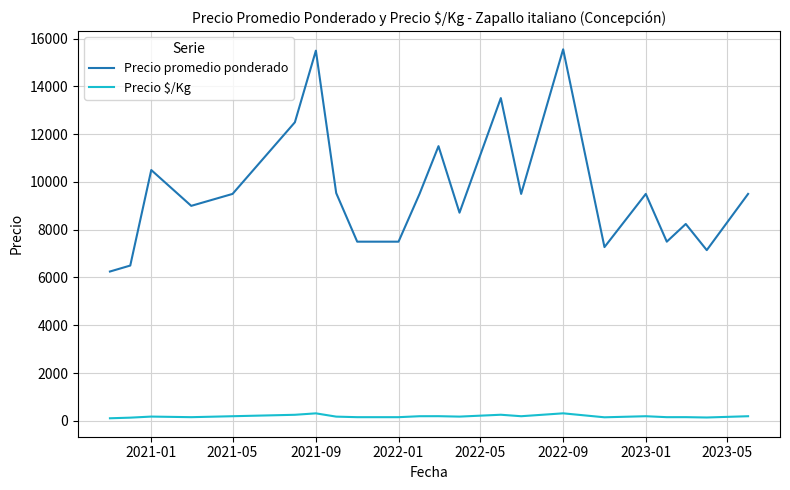

What is the difference between the maximum and minimum values in the Precio promedio ponderado series?

9306.0